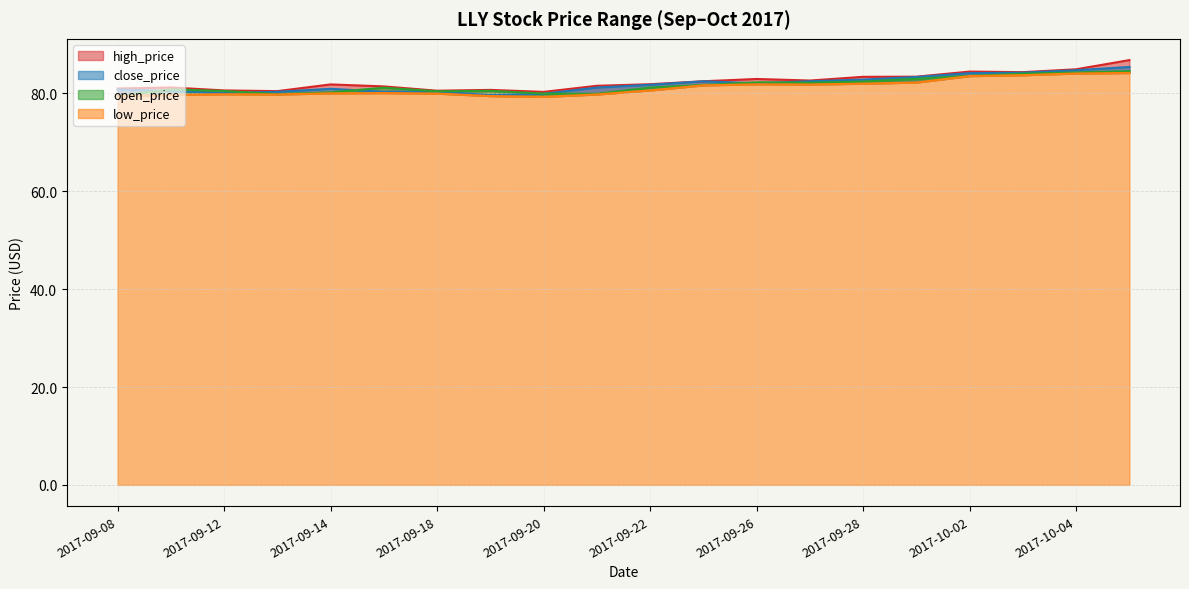

What is the sum of all open_price values?

1631.9